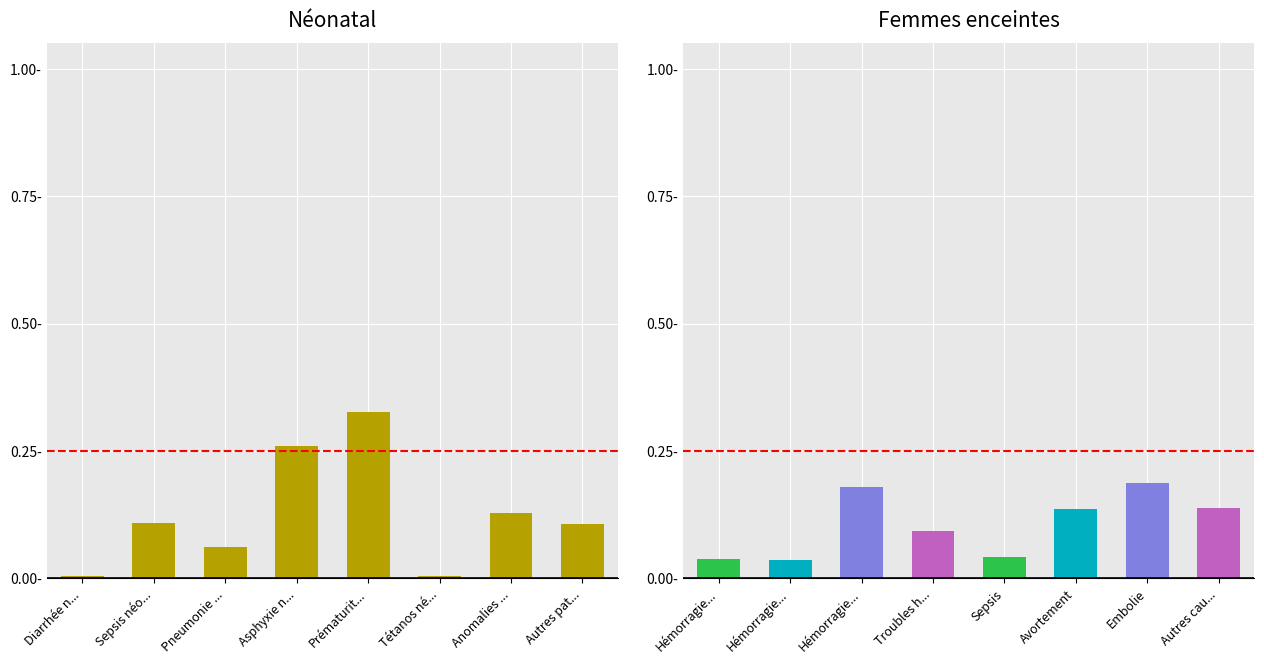

What is the label of the 4th bar from the right?

Prématurit...